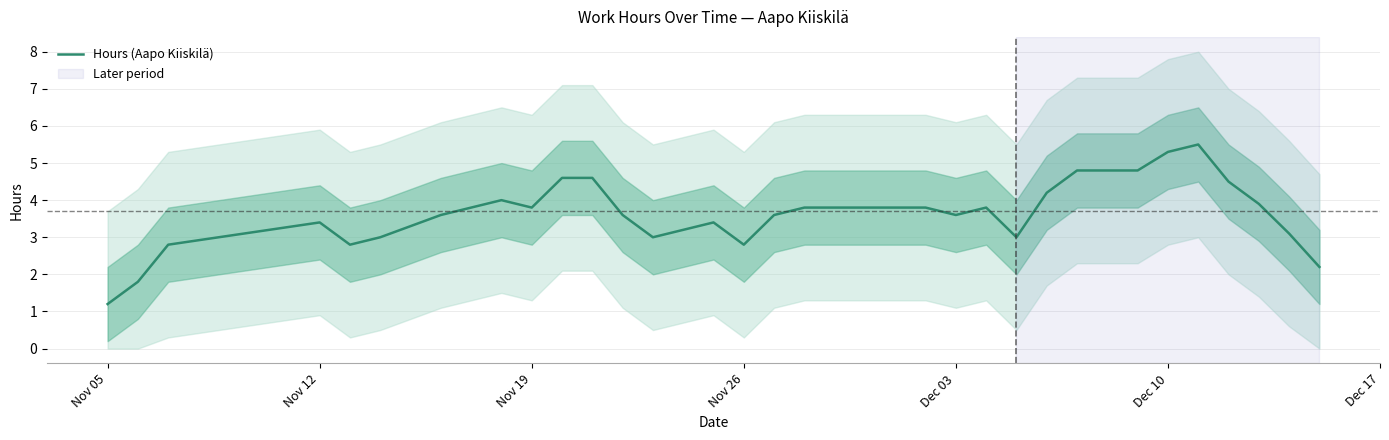

Reading right to left, list all the values displayed in this chart.

2.2	3.1	3.9	4.5	5.5	5.3	4.8	4.8	4.2	3.0	3.8	3.6	3.8	3.8	3.6	2.8	3.4	3.0	3.6	4.6	4.6	3.8	4.0	3.6	3.0	2.8	3.4	2.8	1.8	1.2